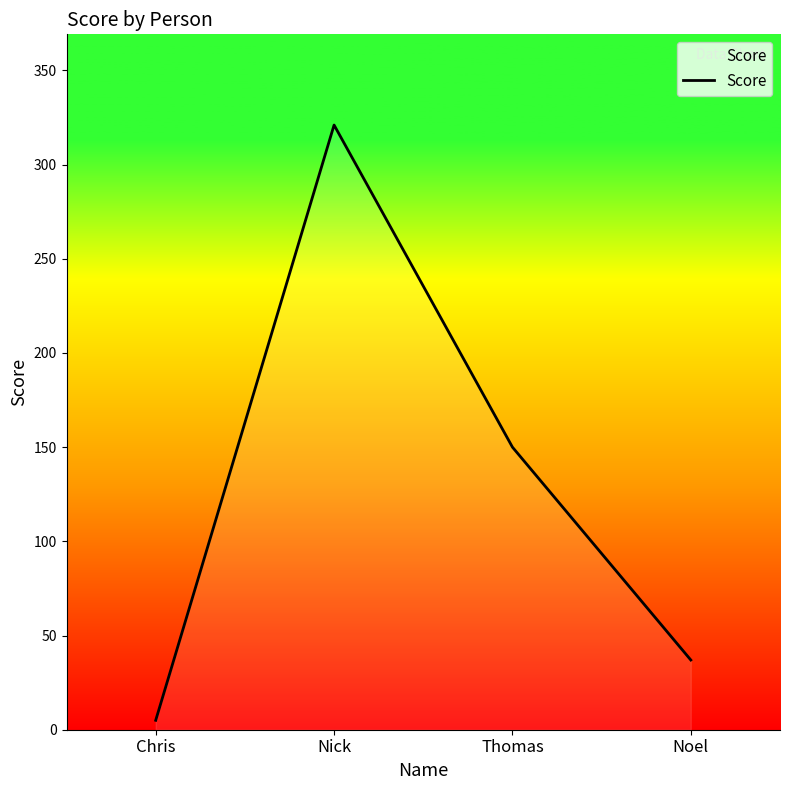

True or false: the data shows 5 at Chris.

True